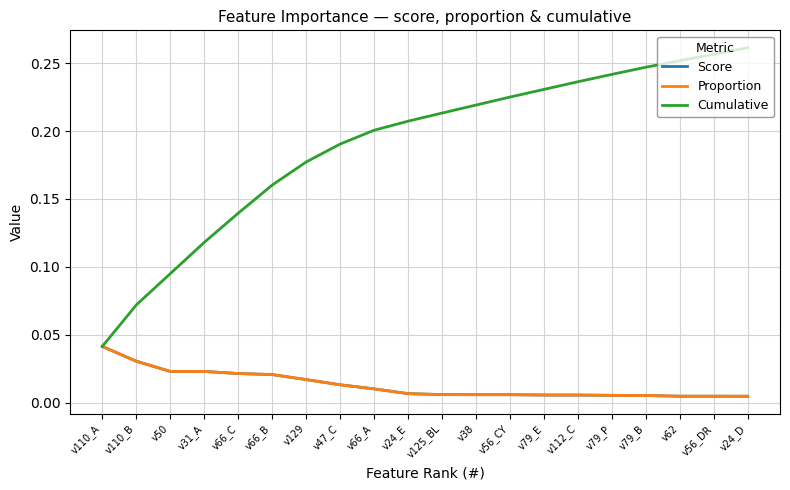

True or false: Proportion has a value of 0.0 at v50.

False